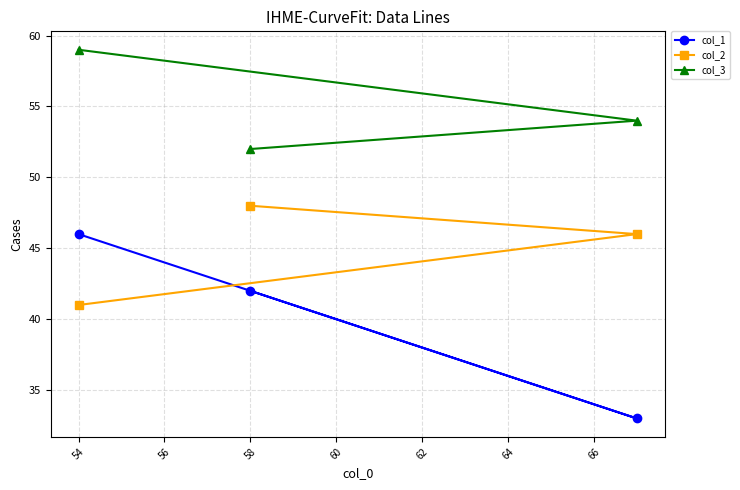

Rank the series by their maximum value, from lowest to highest.

col_1, col_2, col_3